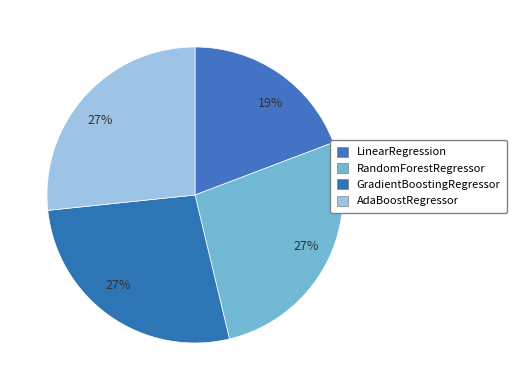

To the nearest percent, what percentage of the pie is AdaBoostRegressor?

27%